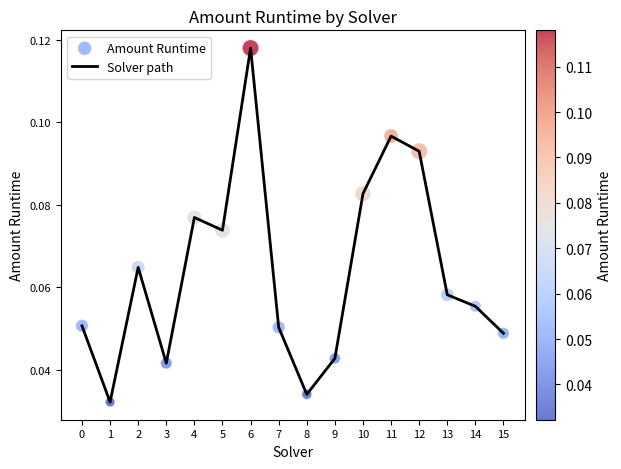

Which has a higher value, 12 or 15?

12